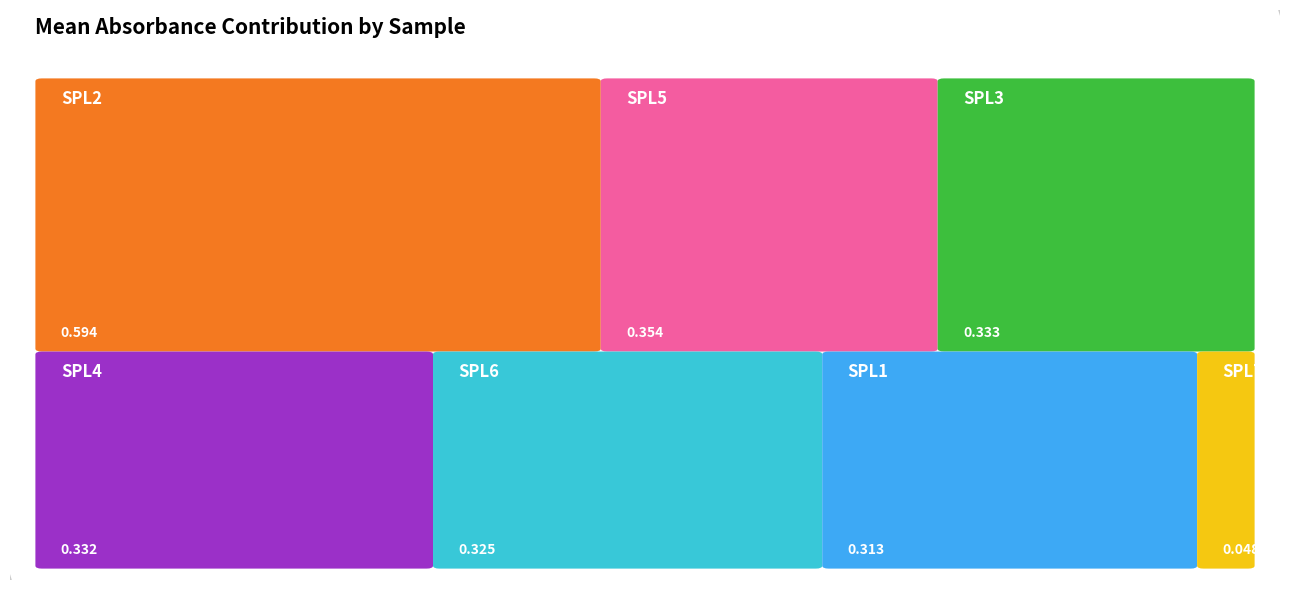

Reading left to right, transcribe all the data shown in this chart.

SPL1=0.3	SPL2=0.6	SPL3=0.3	SPL4=0.3	SPL5=0.4	SPL6=0.3	SPL7=0.0